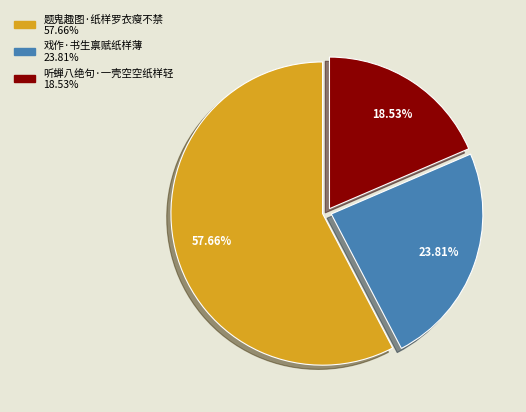

Does any single category account for the majority?

Yes